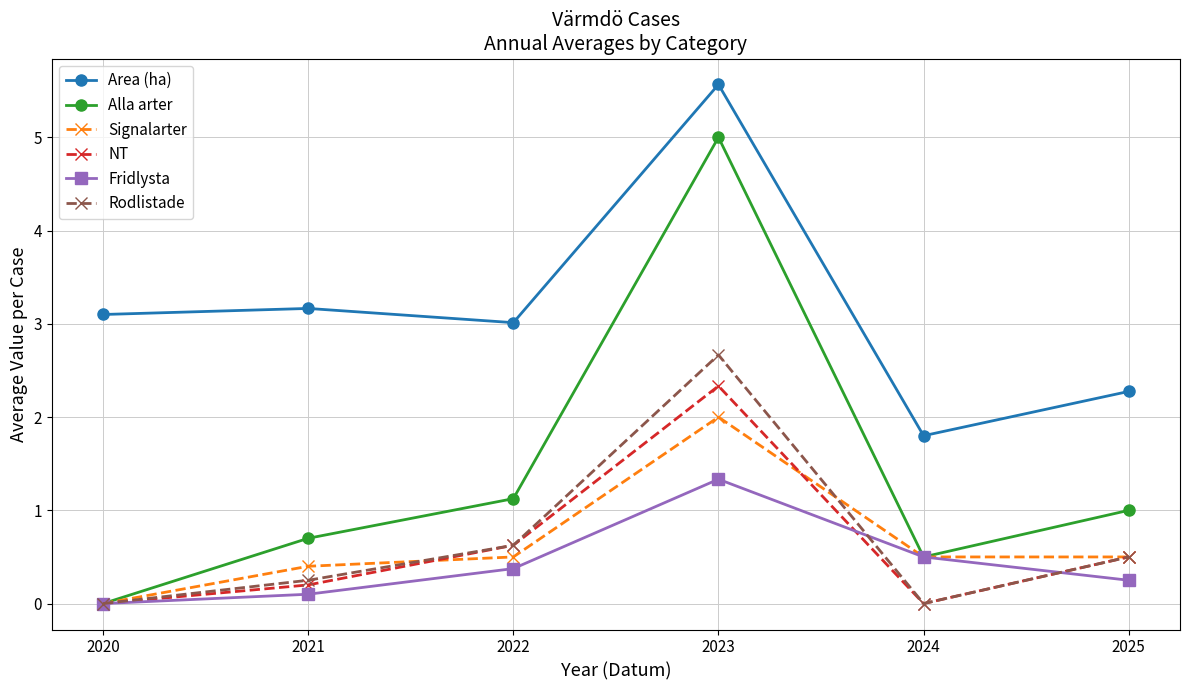

What is the sum of the Signalarter values at 2021 and 2024?

0.9